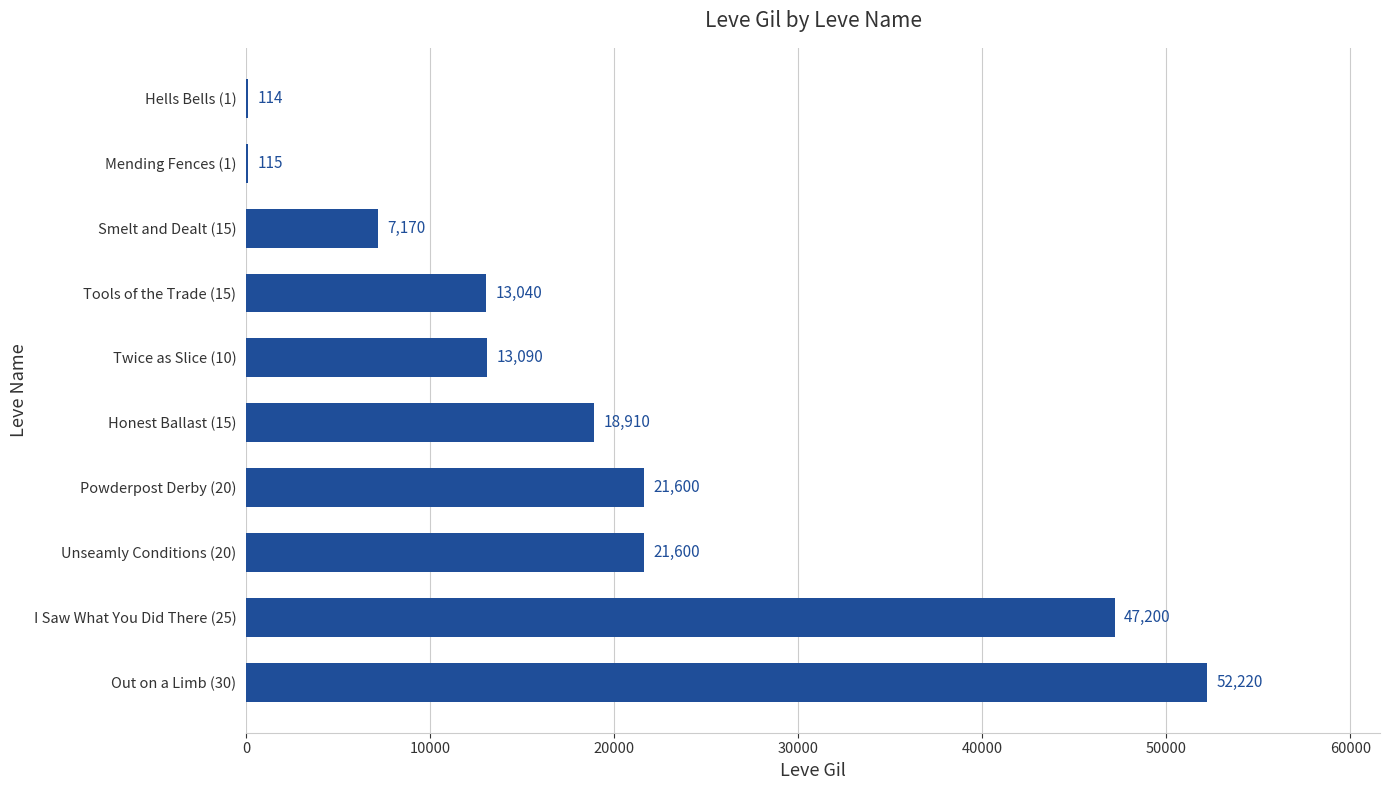

Is it true that the value at Twice as Slice (10) is 5802?

False